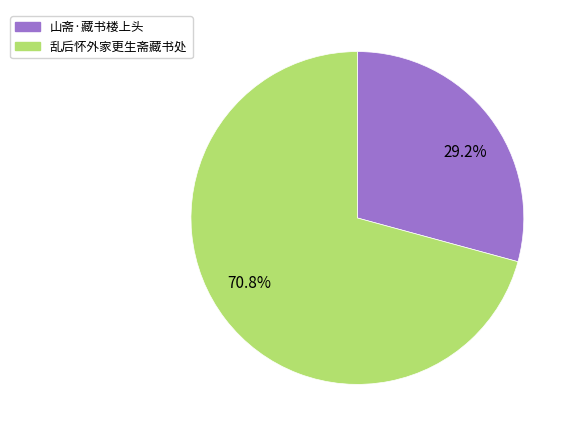

Count the number of slices in the pie.

2